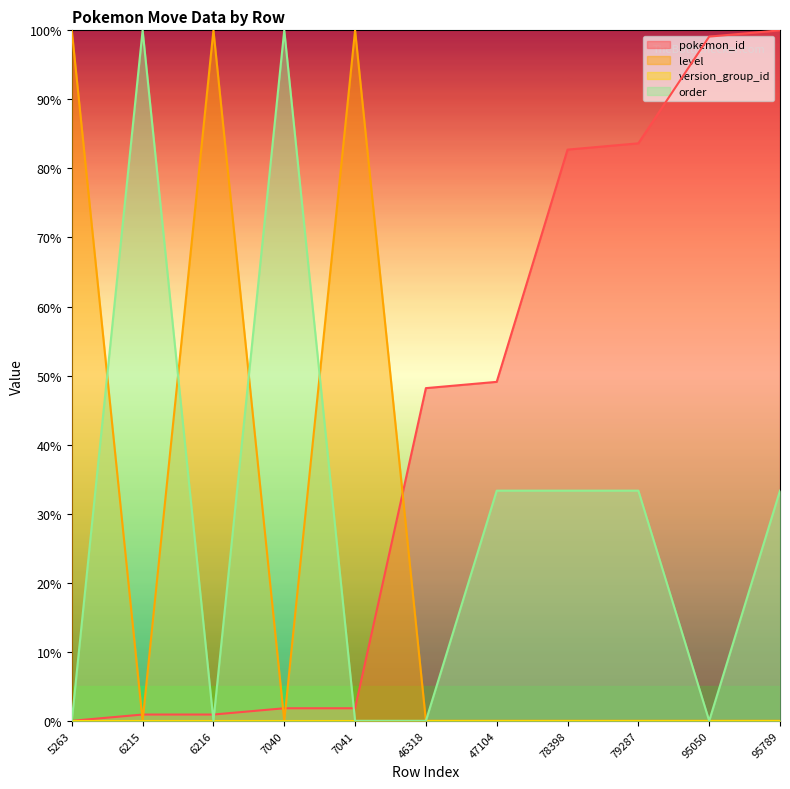

Reading left to right, transcribe all the data shown in this chart.

pokemon_id: 0.0	0.9	0.9	1.8	1.8	48.2	49.1	82.7	83.6	99.1	100.0
level: 100.0	0.0	100.0	0.0	100.0	0.0	0.0	0.0	0.0	0.0	0.0
order: 0.0	100.0	0.0	100.0	0.0	0.0	33.3	33.3	33.3	0.0	33.3